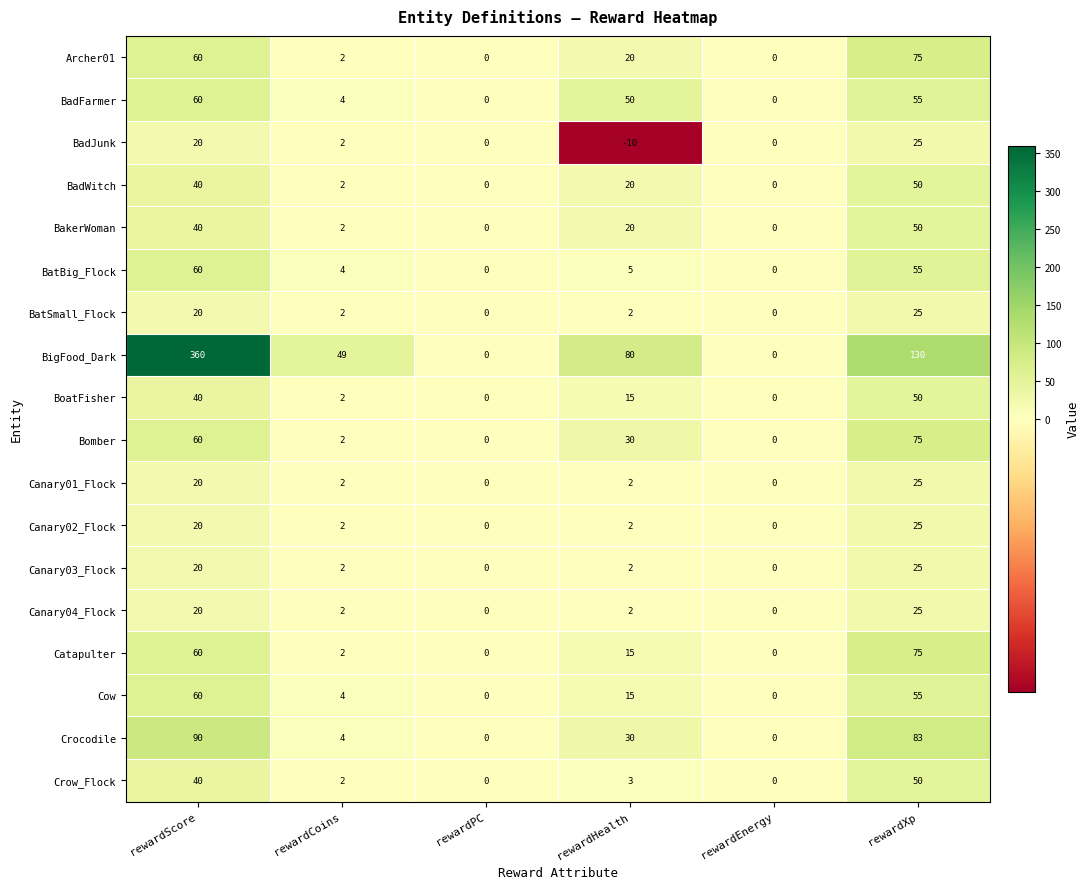

What is the sum of all BadWitch values?

112